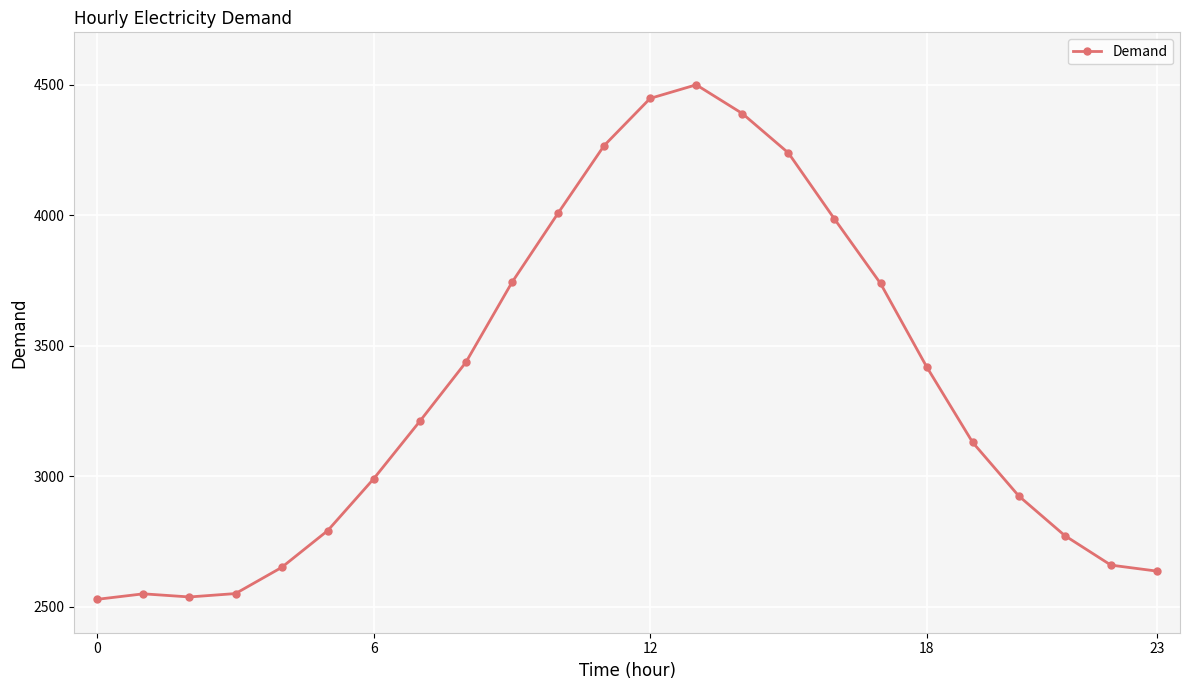

True or false: there are more than 2 points higher than both neighbors.

False